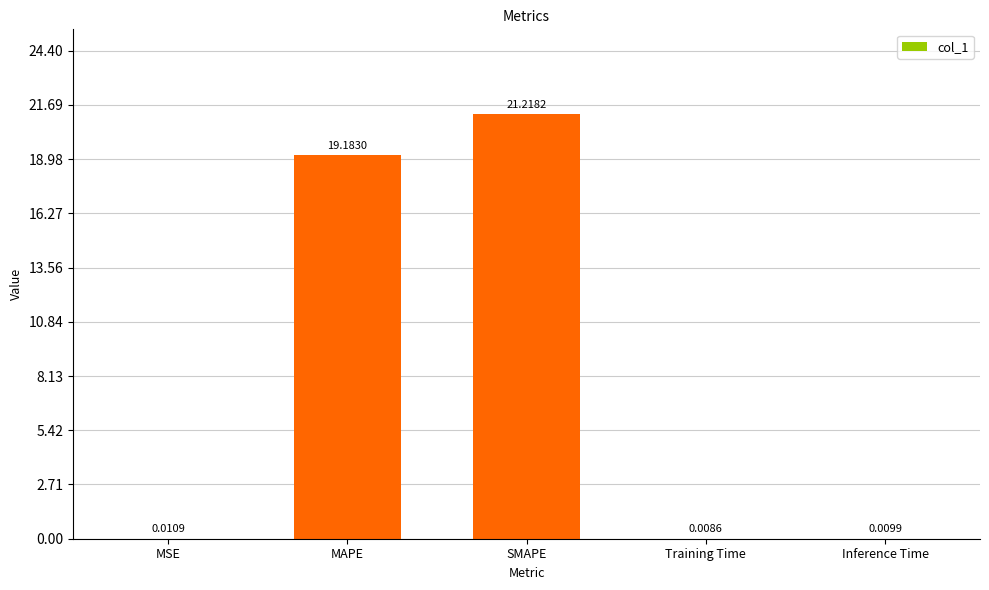

Are the bars horizontal?

No